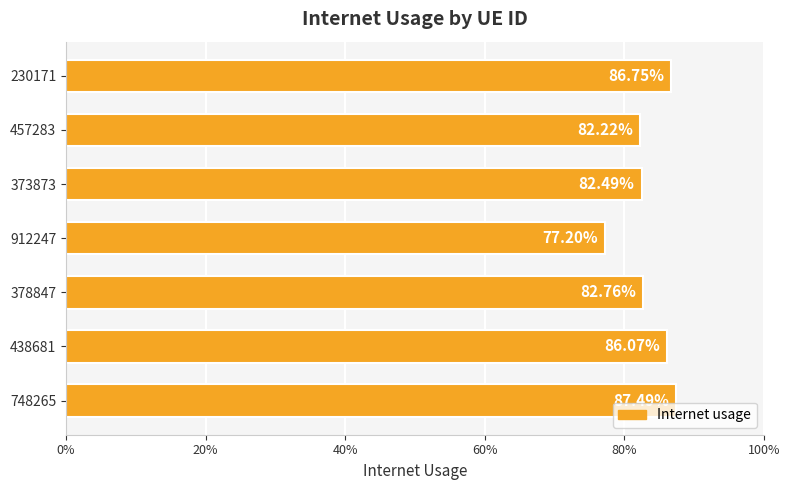

Are the bars grouped side by side (vs. stacked)?

No